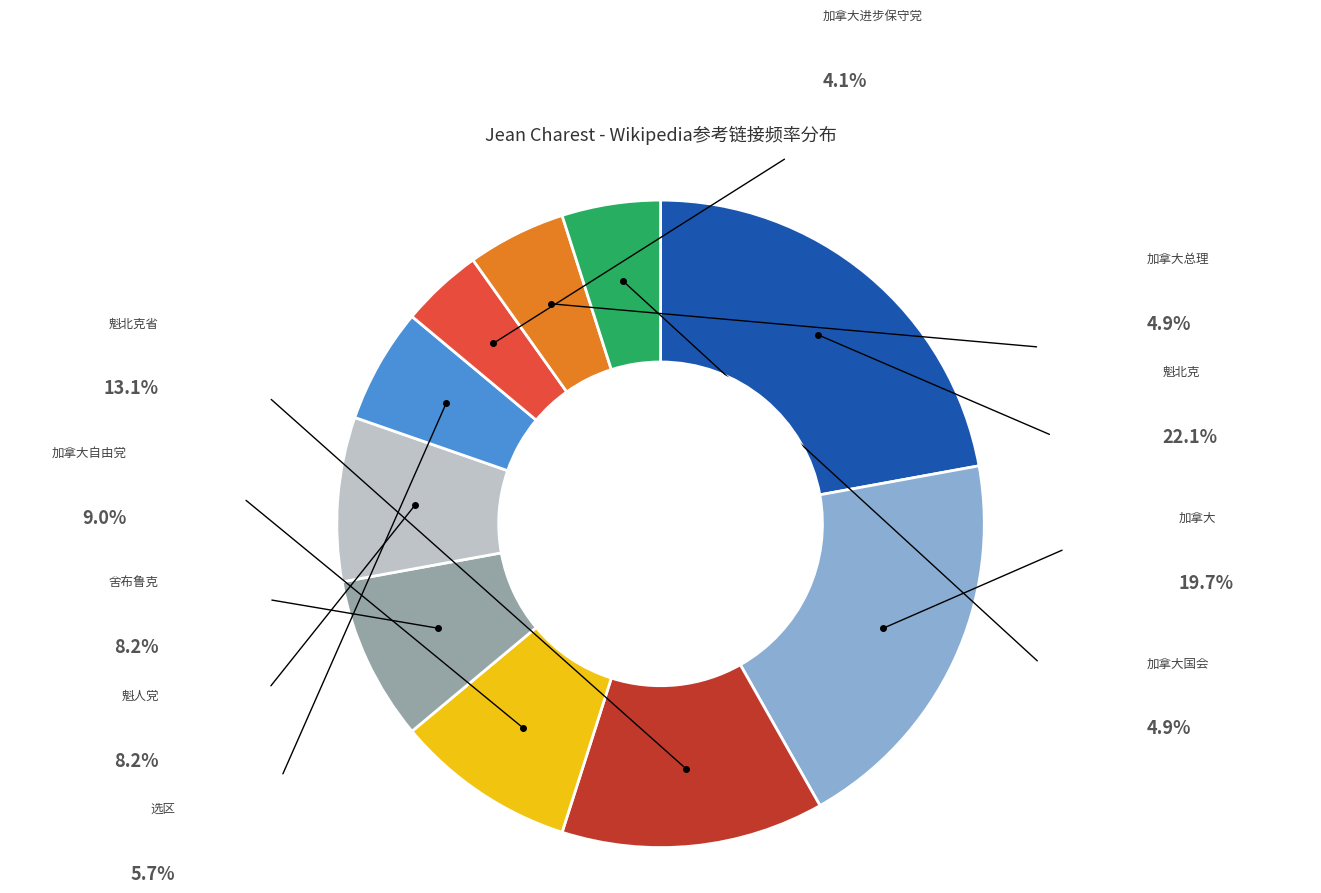

How many slices are in this pie chart?

10